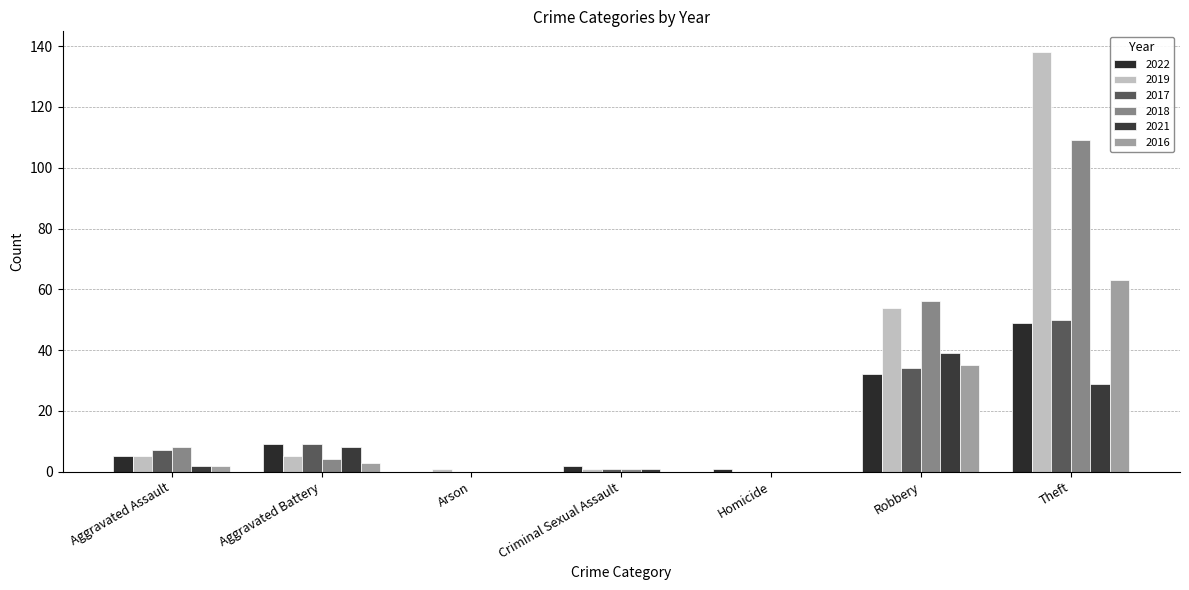

Is the value of 2019 at Arson greater than the value of 2021 at Criminal Sexual Assault?

No